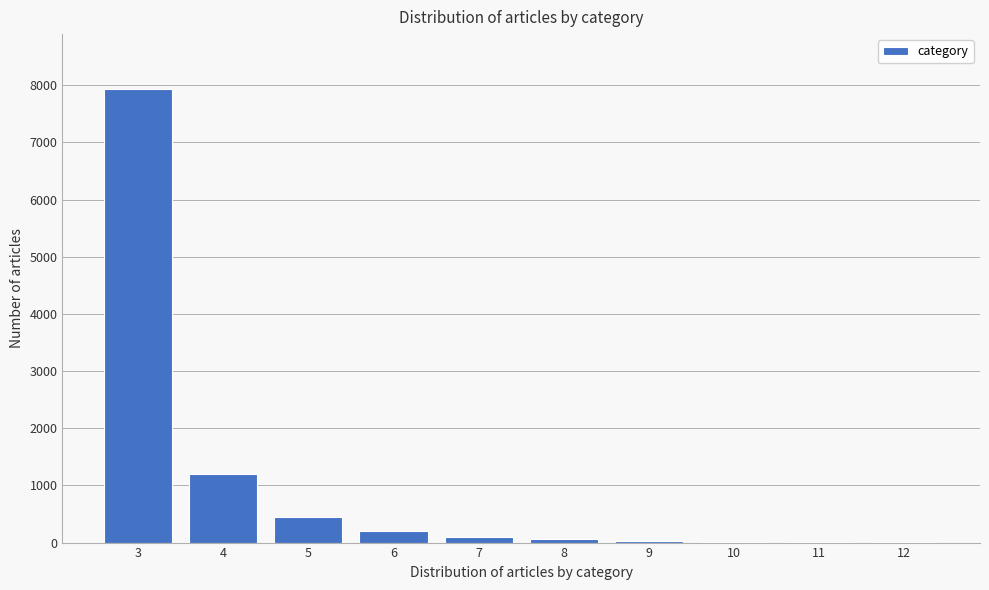

What is the greatest value displayed?

7940